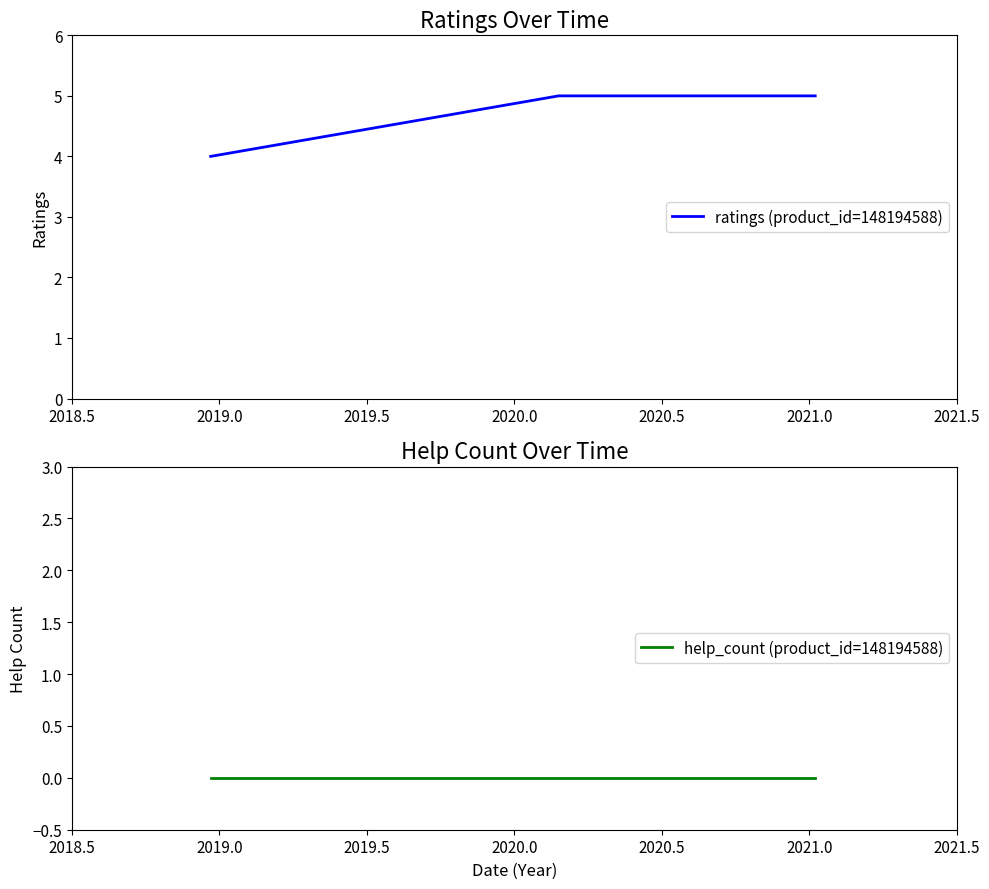

True or false: help_count (product_id=148194588) has more than 1 points higher than both neighbors.

False